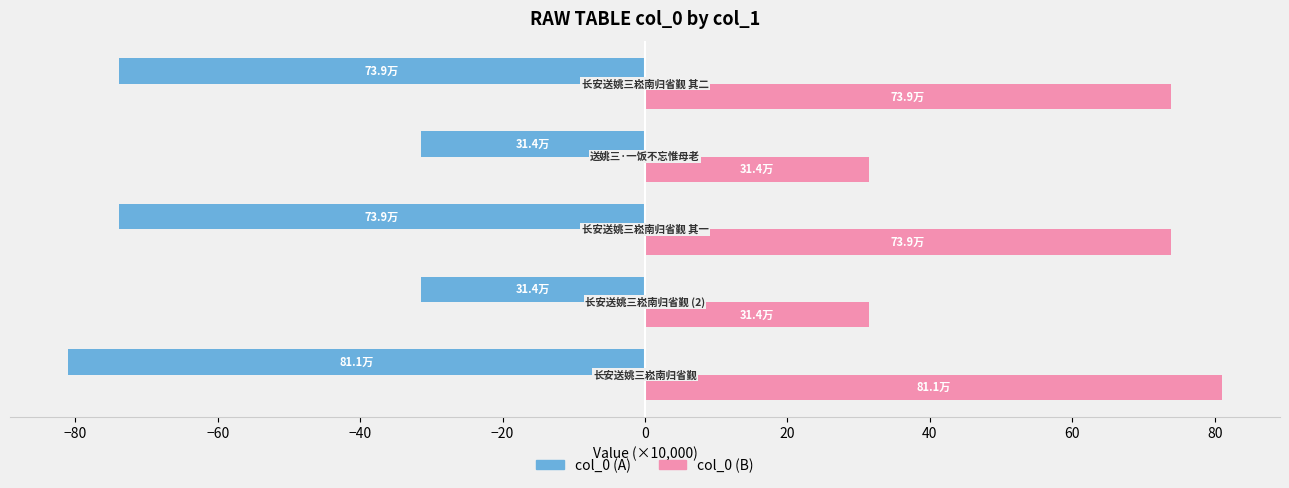

Count the number of data series in this chart.

2